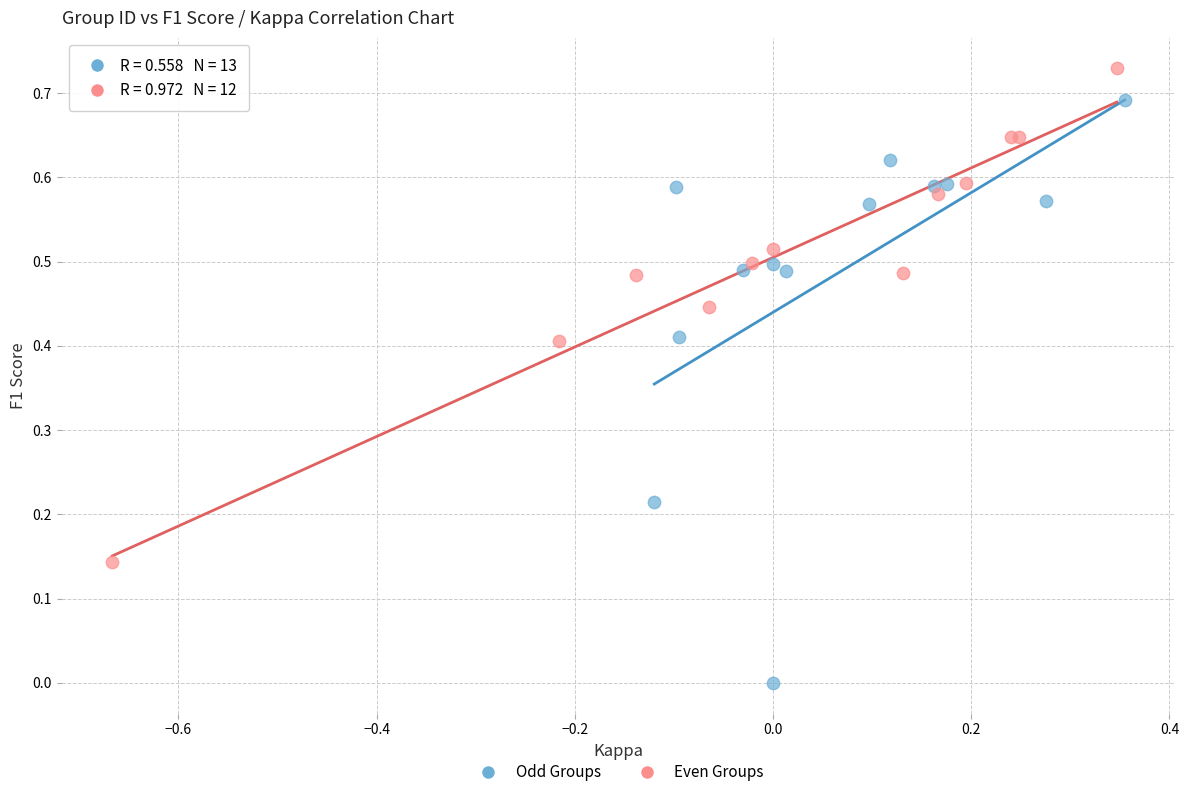

Which series reaches the minimum Y coordinate?

Odd Groups